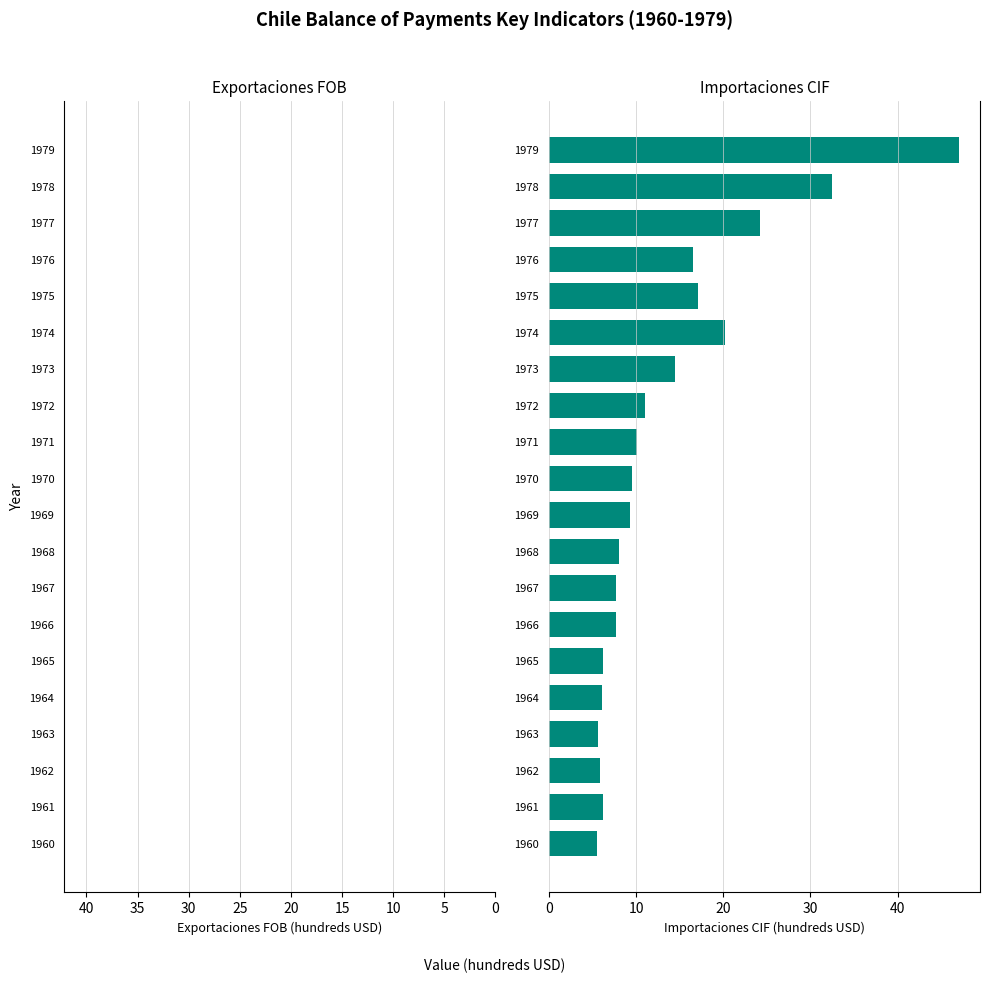

How many data points does each series have?

20